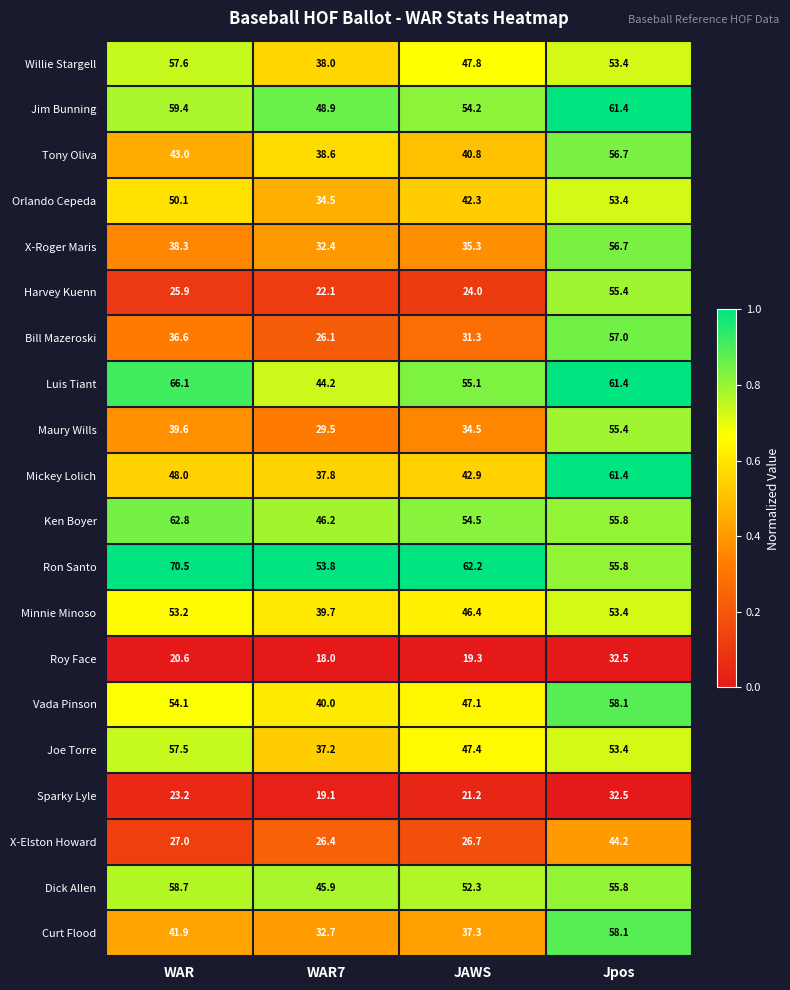

Which category has the highest value in the X-Roger Maris series?

Jpos